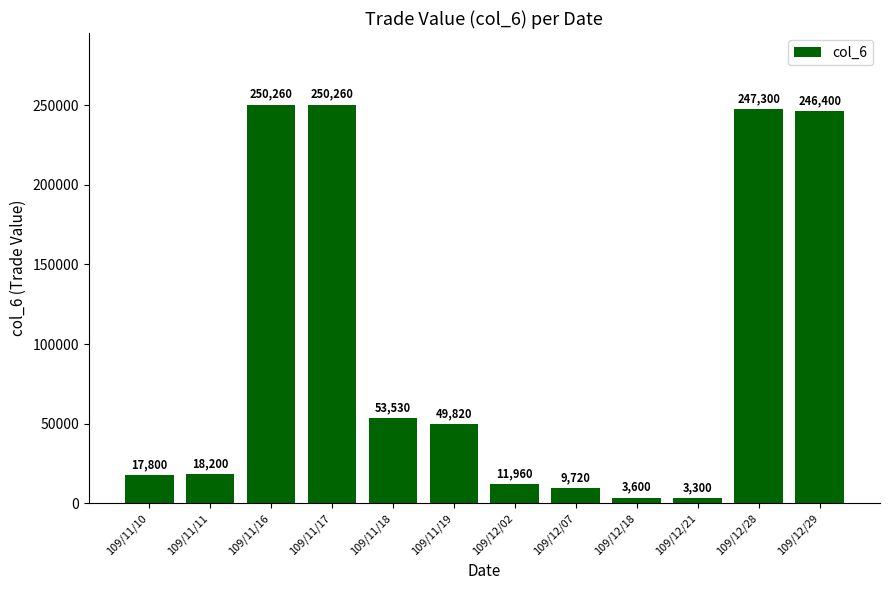

What is the value of the 8th bar from the left?

9720